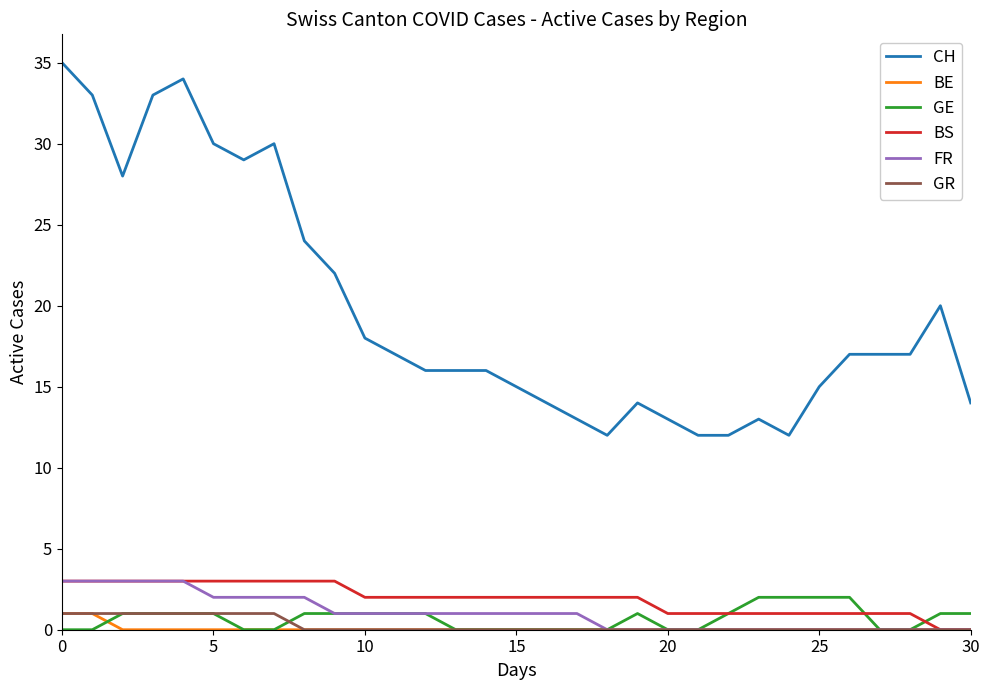

Which series has the widest spread of values?

CH